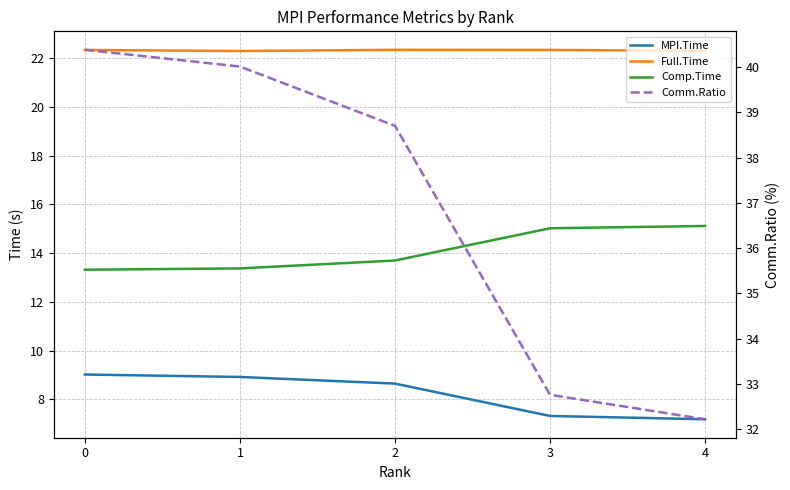

The Full.Time series shows 34.6 at 1. True or false?

False